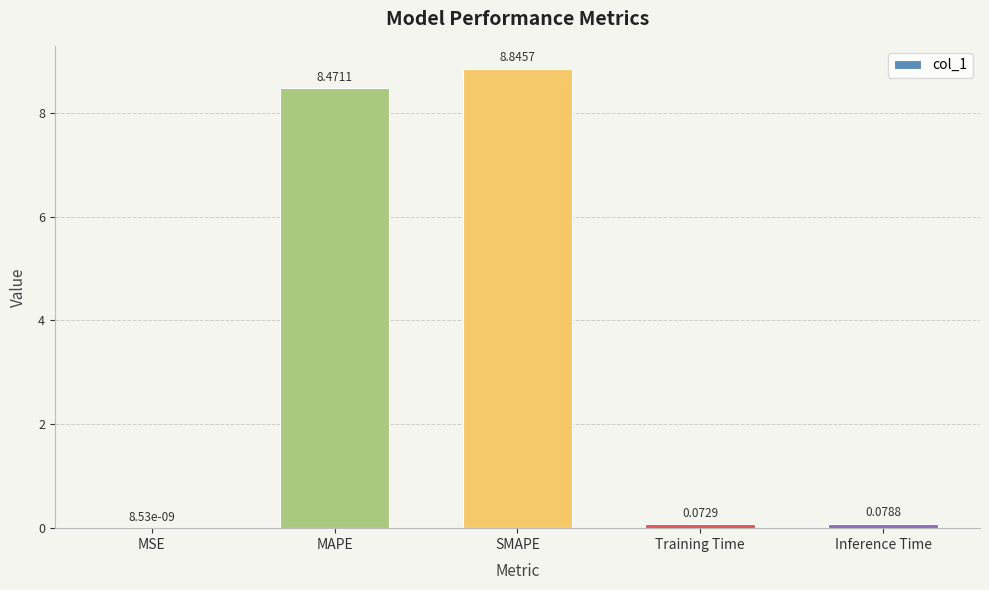

True or false: the data shows 4.5 at MAPE.

False